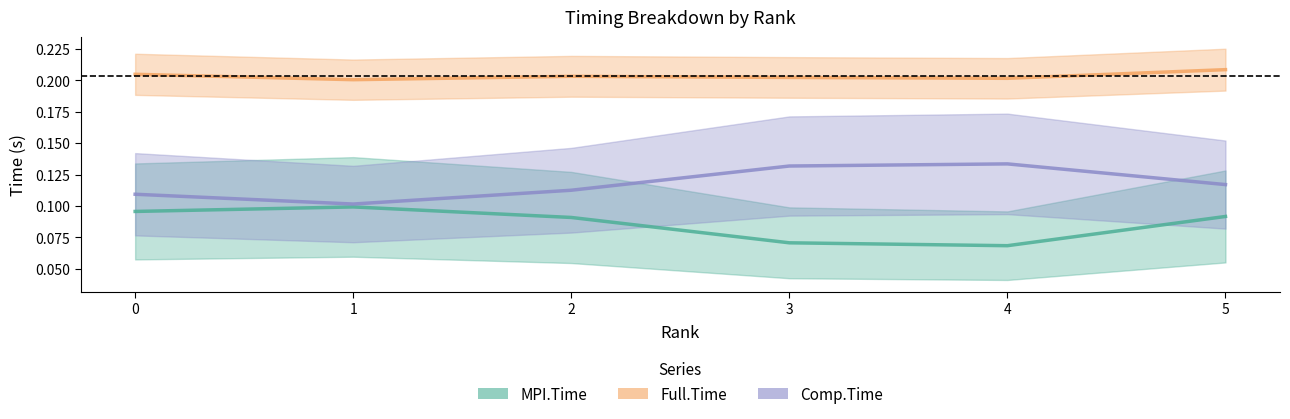

True or false: MPI.Time has a value of 0.1 at 1.

True